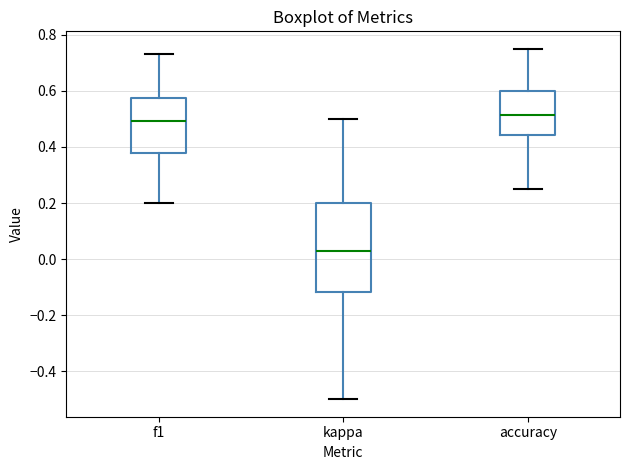

Reading left to right, read every box against the y-axis: the position of its median line, the range the box covers, and the ends of its whiskers. The values are not printed on the chart, so give them approximately, as read against the axis.

f1: median 0.50, box 0.38 to 0.58, whiskers 0.20 to 0.74
kappa: median 0.04, box -0.12 to 0.20, whiskers -0.50 to 0.50
accuracy: median 0.52, box 0.44 to 0.60, whiskers 0.26 to 0.76